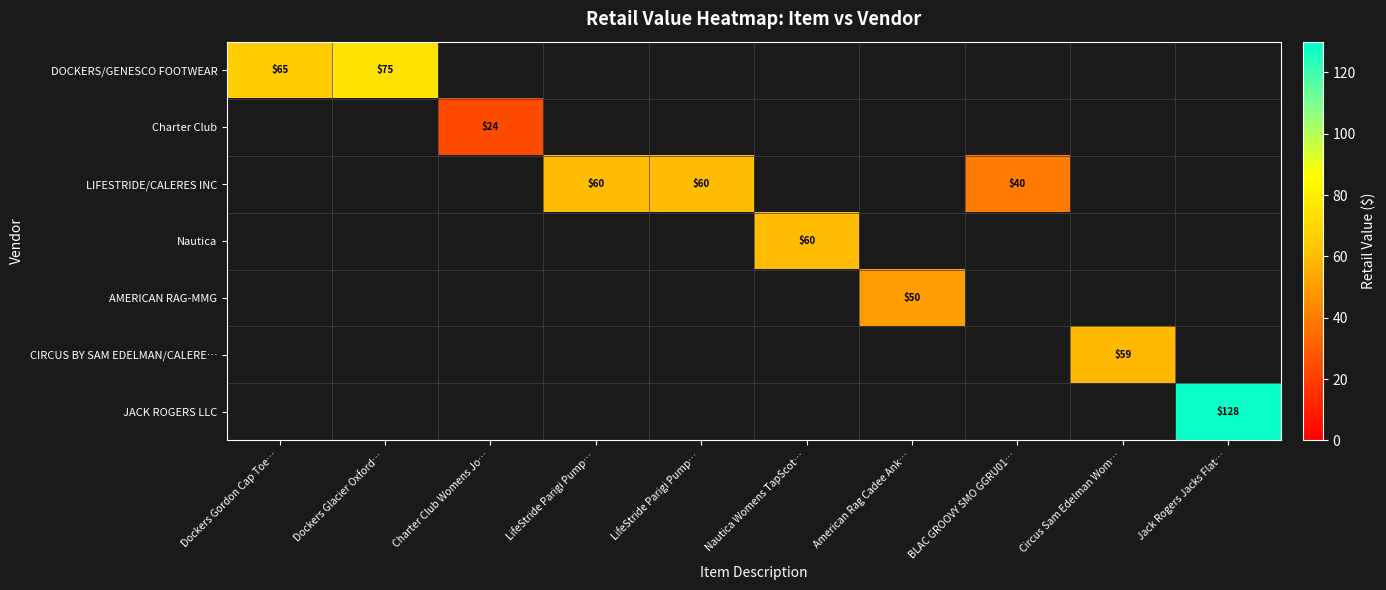

At how many categories does at least one series exceed 114?

1